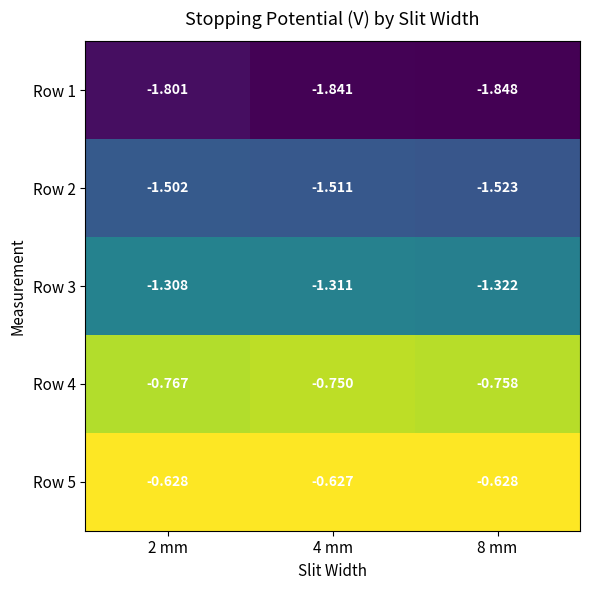

Is the value of Row 3 at 4 mm greater than the value of Row 1 at 4 mm?

Yes